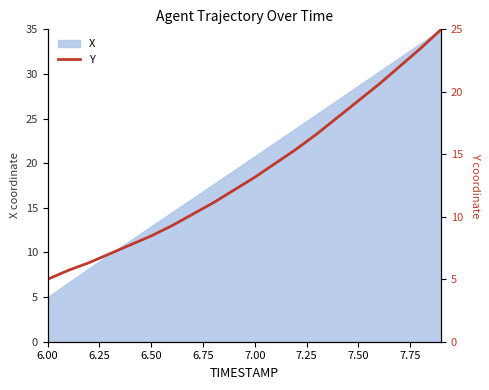

What is the minimum value for X?

5.0